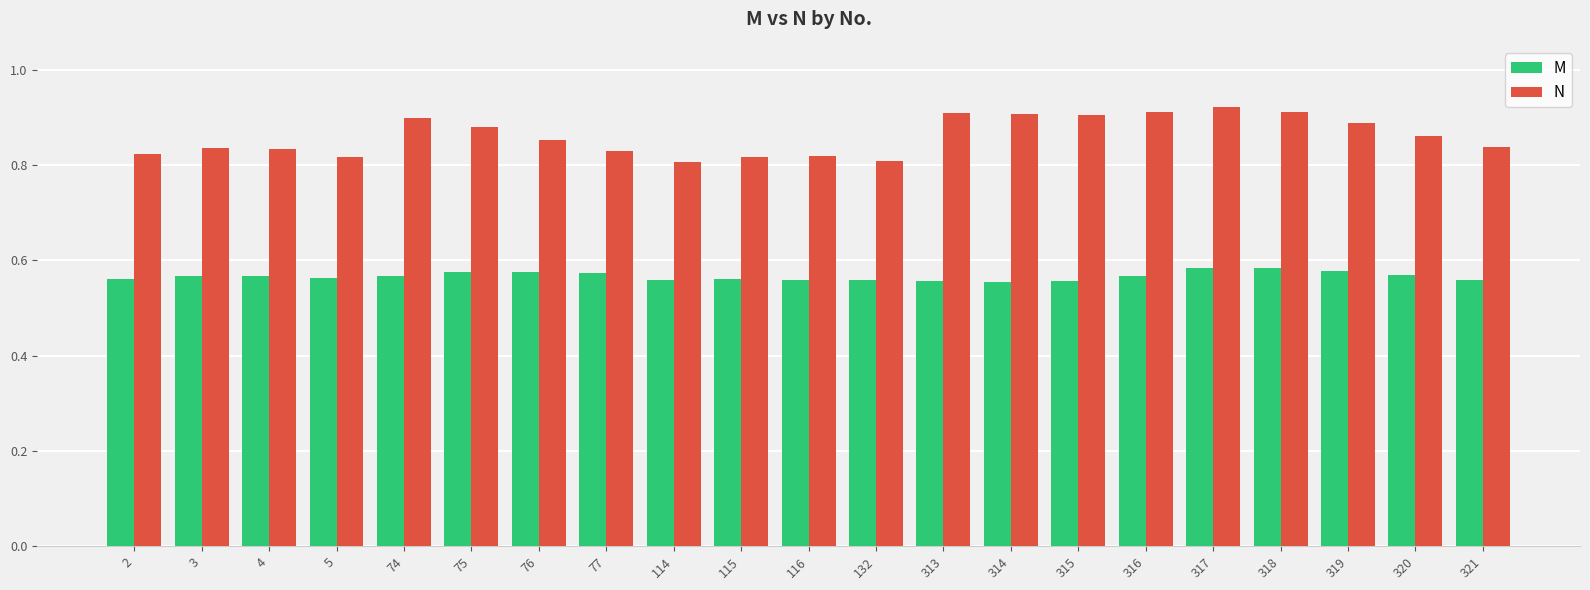

Count the N values in the range 0 to 1.

21